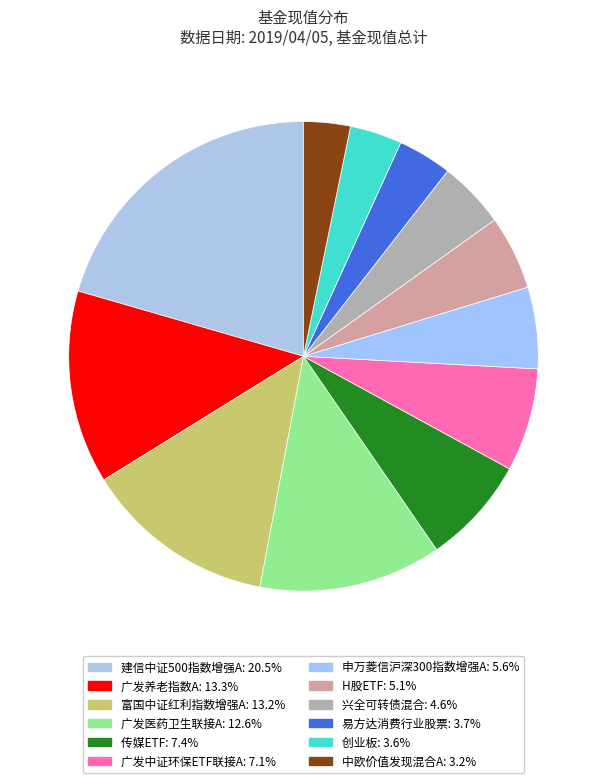

To the nearest percent, what is the combined percentage of 广发中证环保ETF联接A and 易方达消费行业股票?

11%